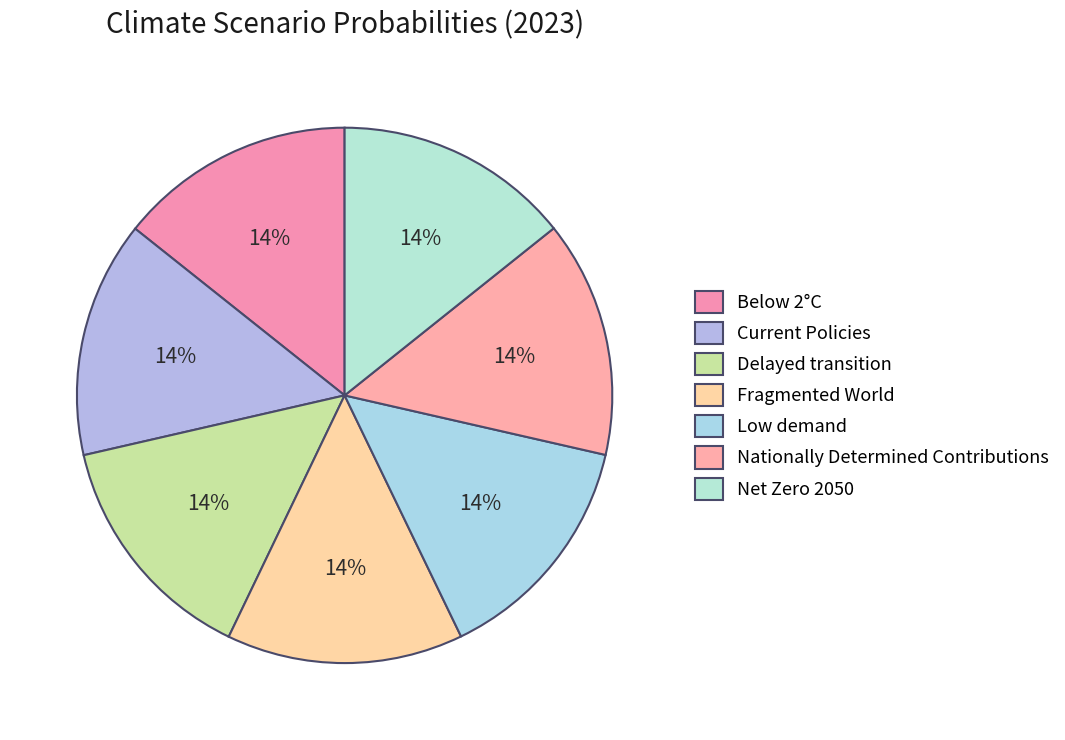

What is the largest slice in the pie chart?

Nationally Determined Contributions